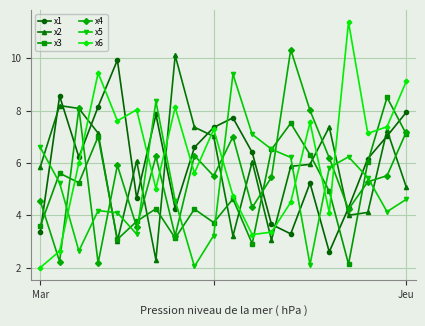

How many values in the x5 series exceed 5?

10